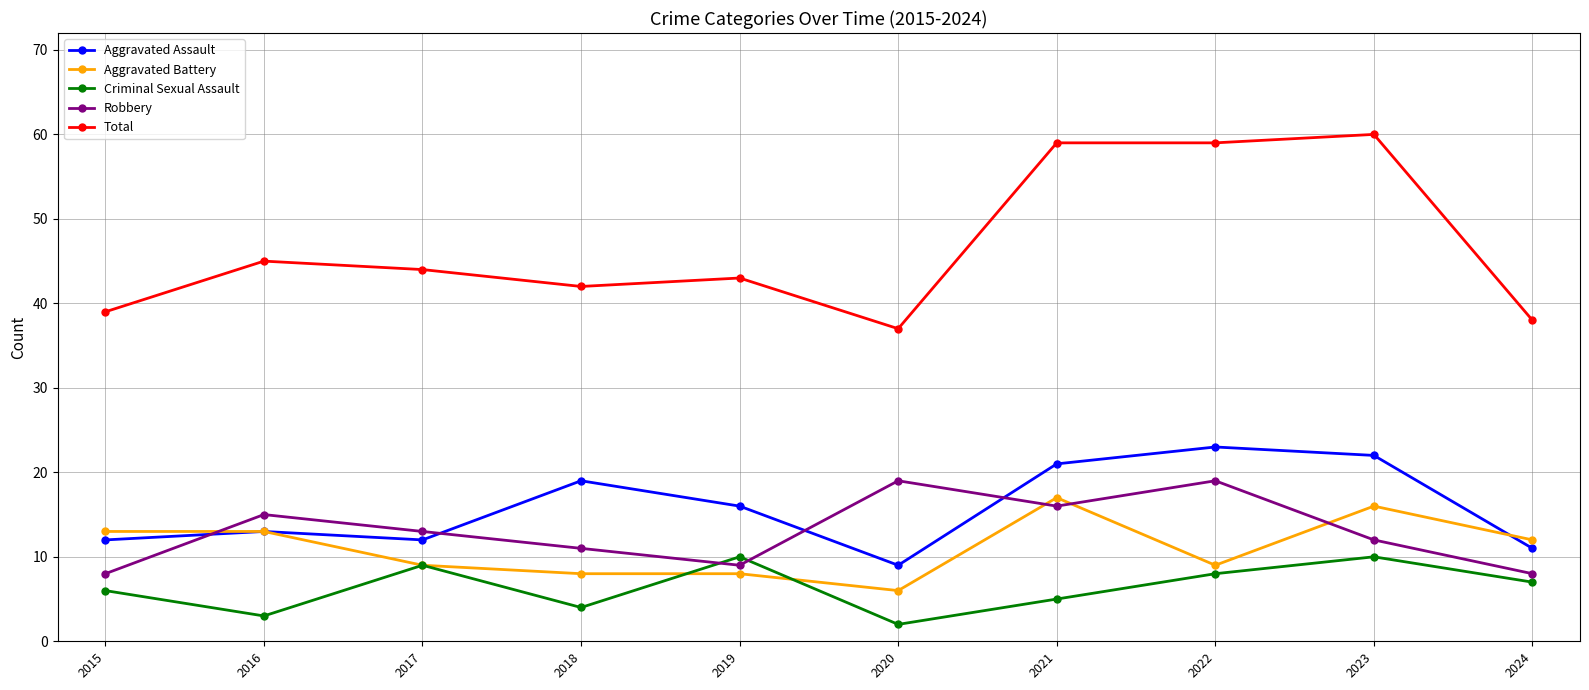

Which series changed the most between 2020 and 2022?

Total